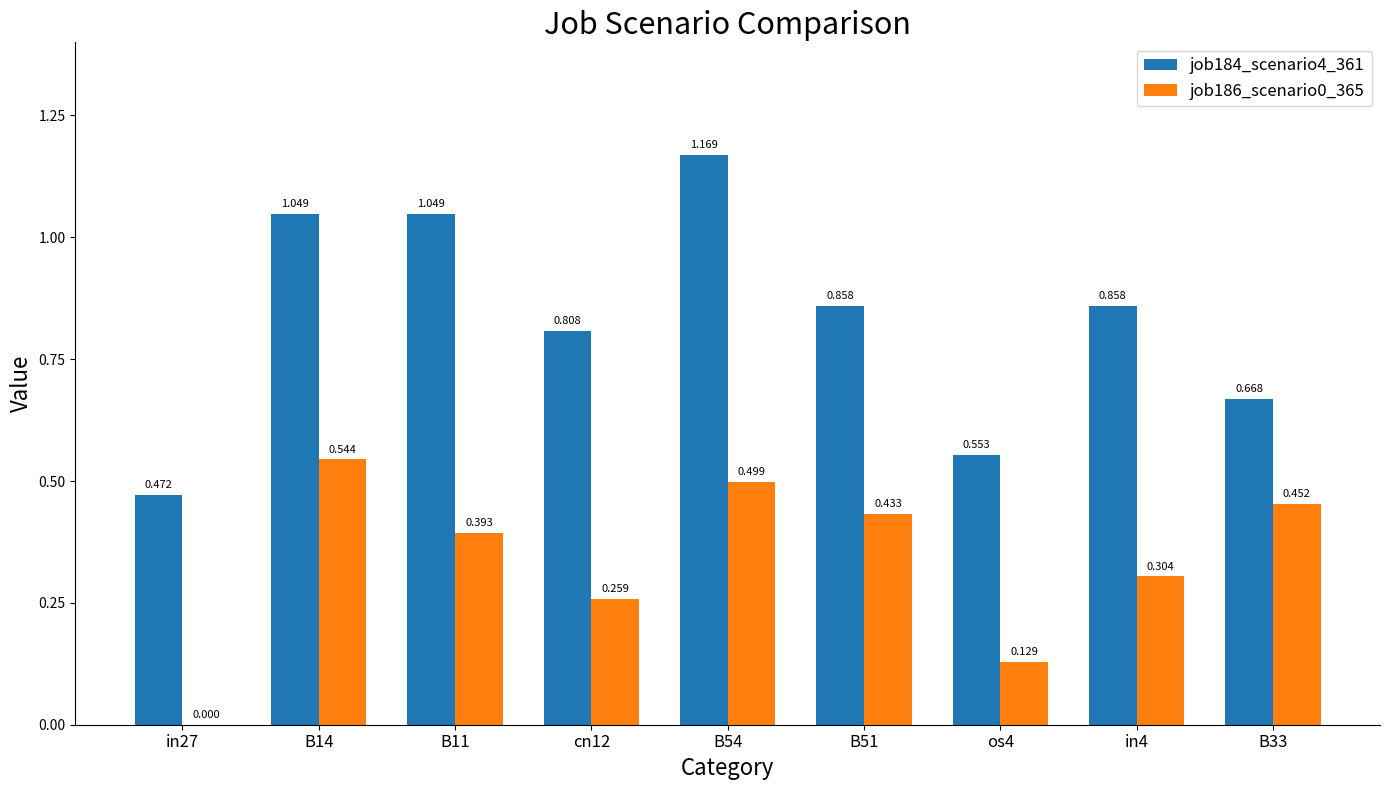

Is the value of job186_scenario0_365 at cn12 greater than the value of job184_scenario4_361 at os4?

No